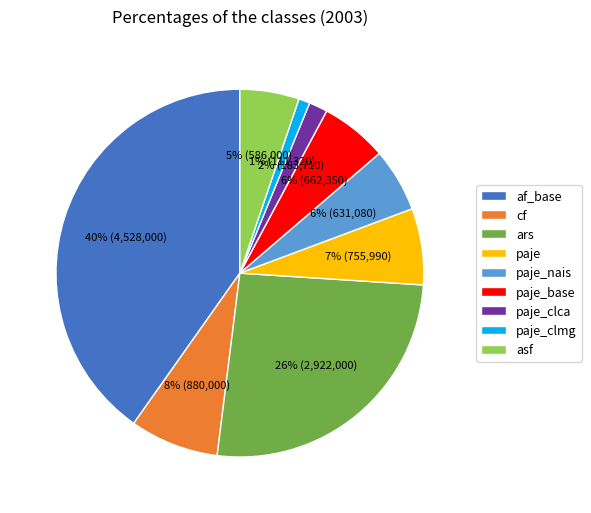

To the nearest percent, what is the difference between the largest and smallest slice percentages?

39%